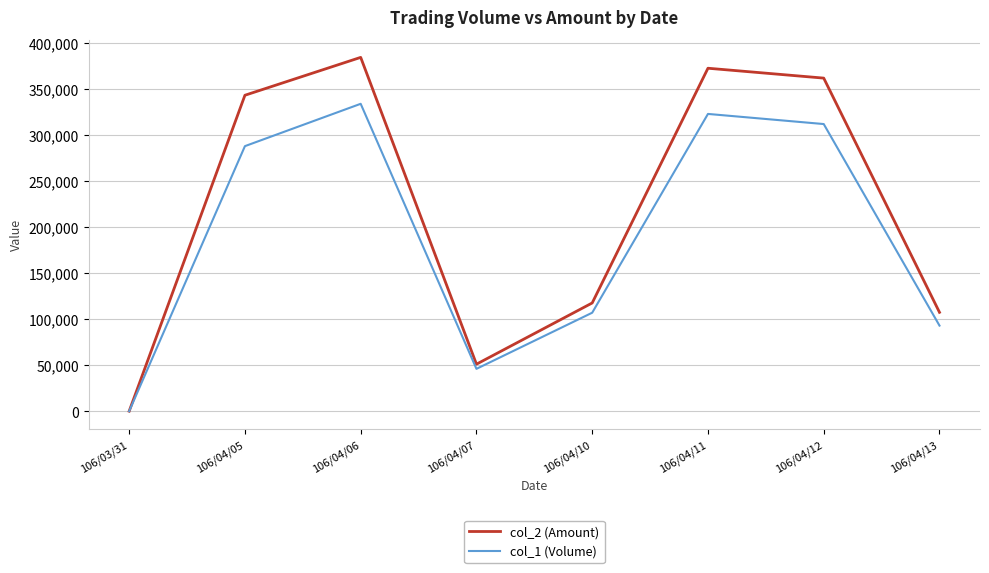

How many distinct data groups are displayed?

2